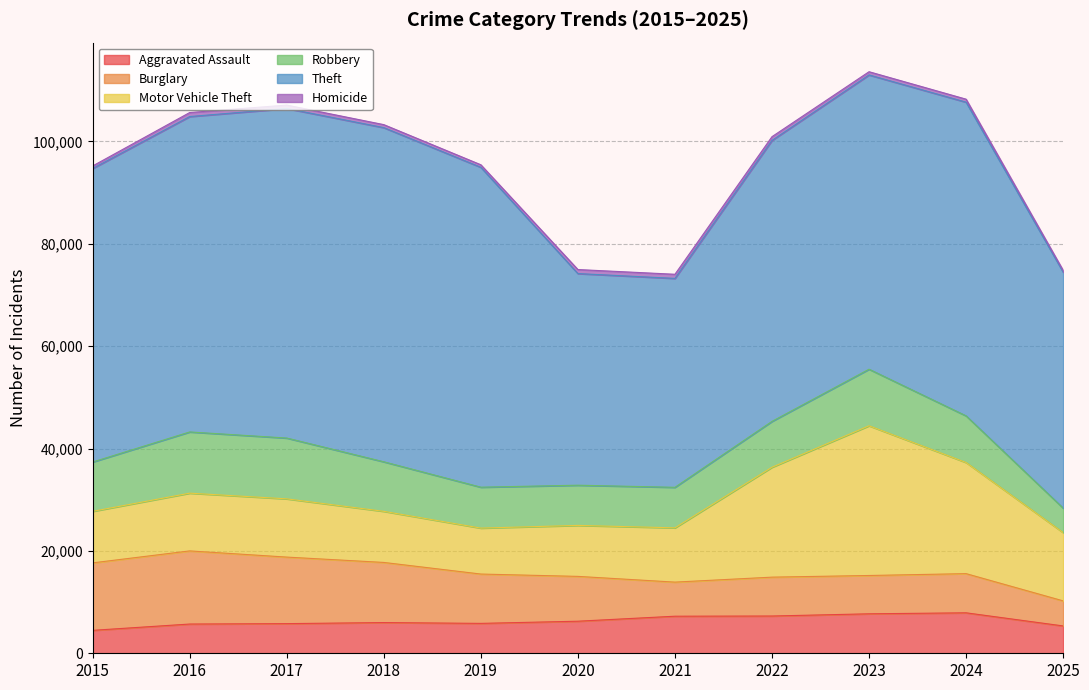

What is the difference between the Homicide values at 2019 and 2018?

89